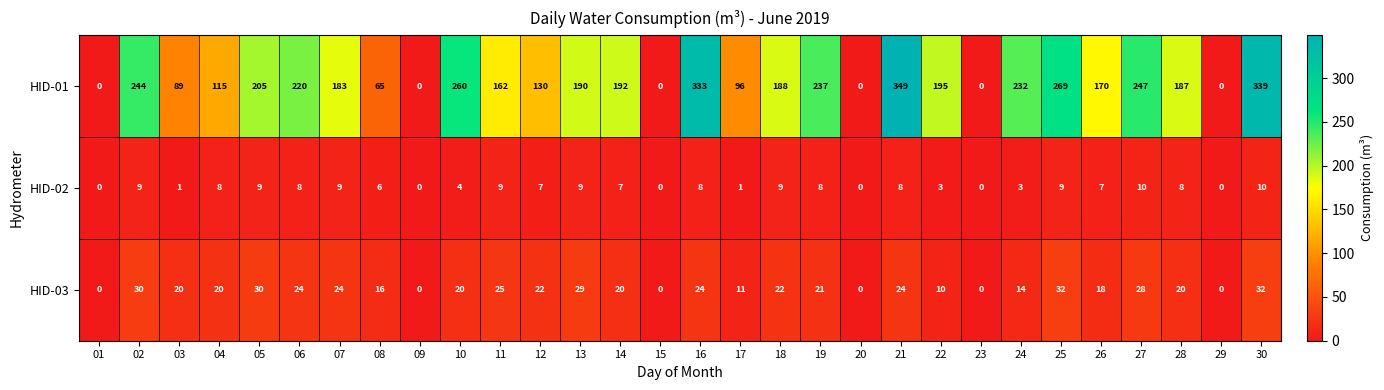

What is the maximum value shown in the chart?

349